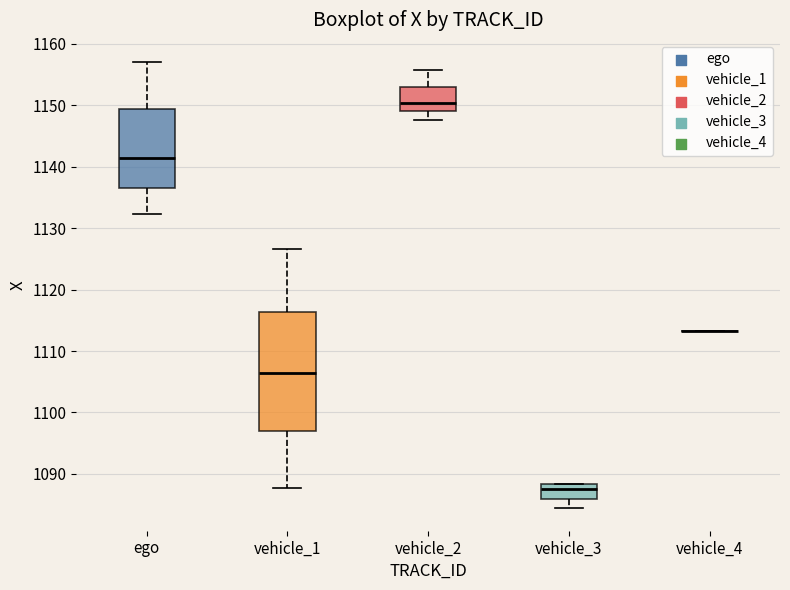

Reading left to right, transcribe this box plot: for each box, give where its median line is, the range the box spans, and where its two whiskers end, as read against the y-axis. The values are not printed on the chart, so give them approximately, as read against the axis.

ego: median 1141, box 1137 to 1149, whiskers 1132 to 1157
vehicle_1: median 1106, box 1097 to 1116, whiskers 1088 to 1127
vehicle_2: median 1150, box 1149 to 1153, whiskers 1148 to 1156
vehicle_3: median 1088 (just below the box's upper edge), box 1086 to 1088, whiskers 1084 to 1088
vehicle_4: box collapsed to a line at 1113, whiskers 1113 to 1113